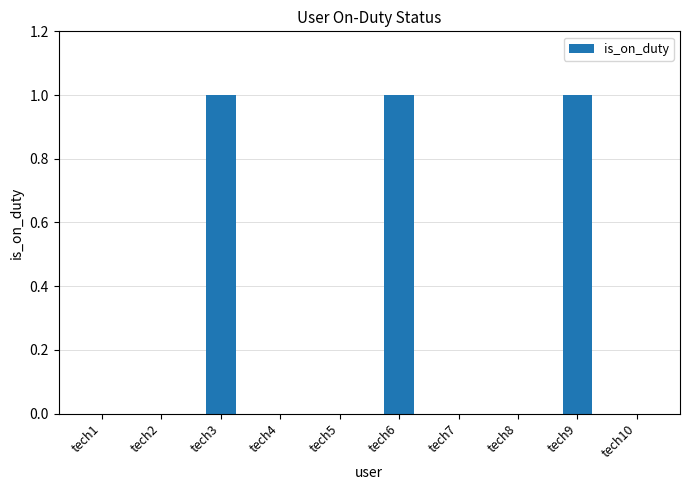

Count the values in the range 0 to 1.

10